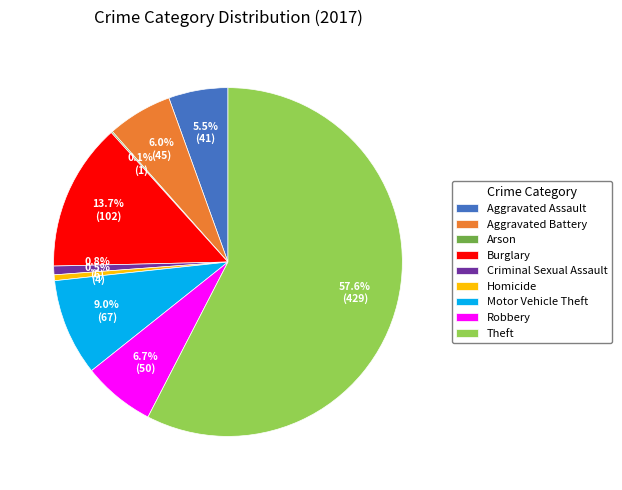

Between Aggravated Assault and Burglary, which is larger?

Burglary